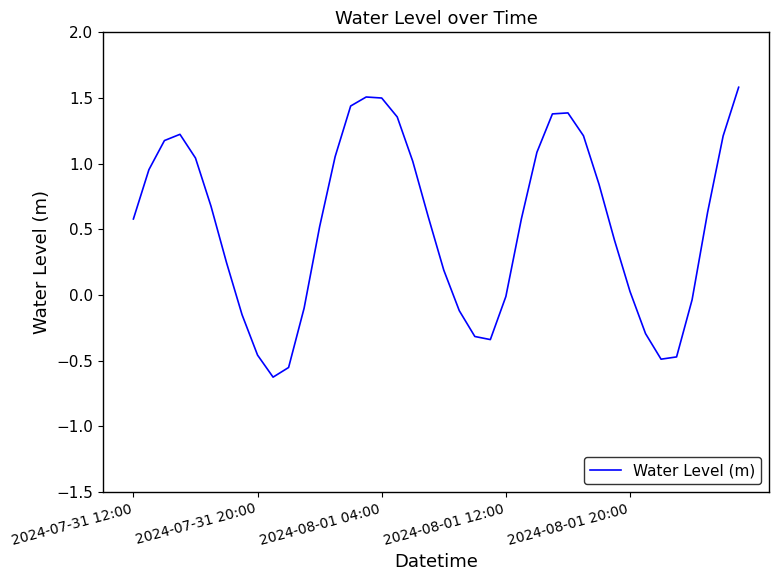

Is this an area chart (filled region under the line)?

No